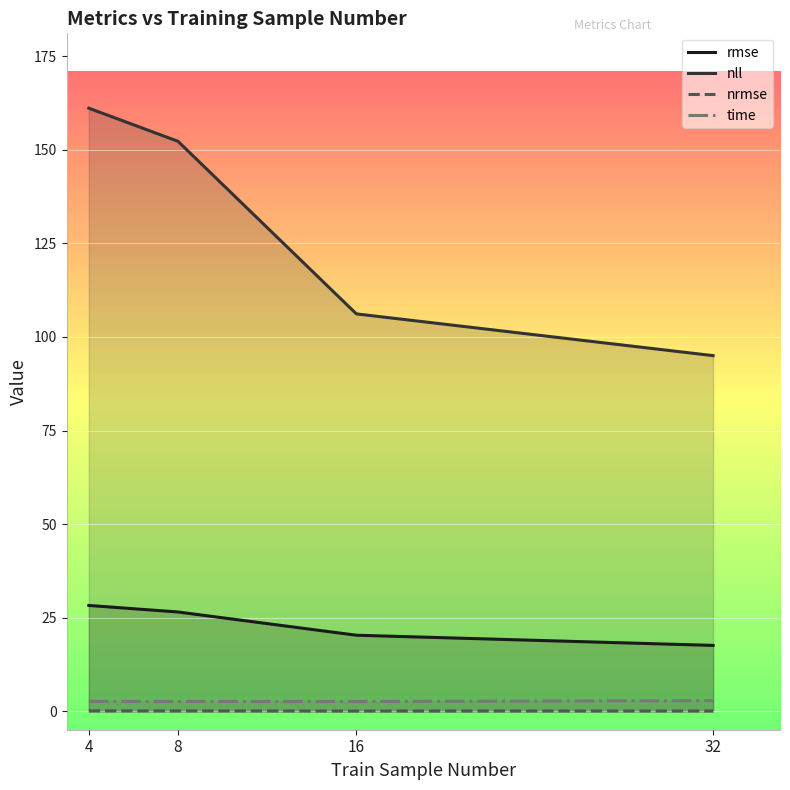

How many lines are shown in the chart?

4